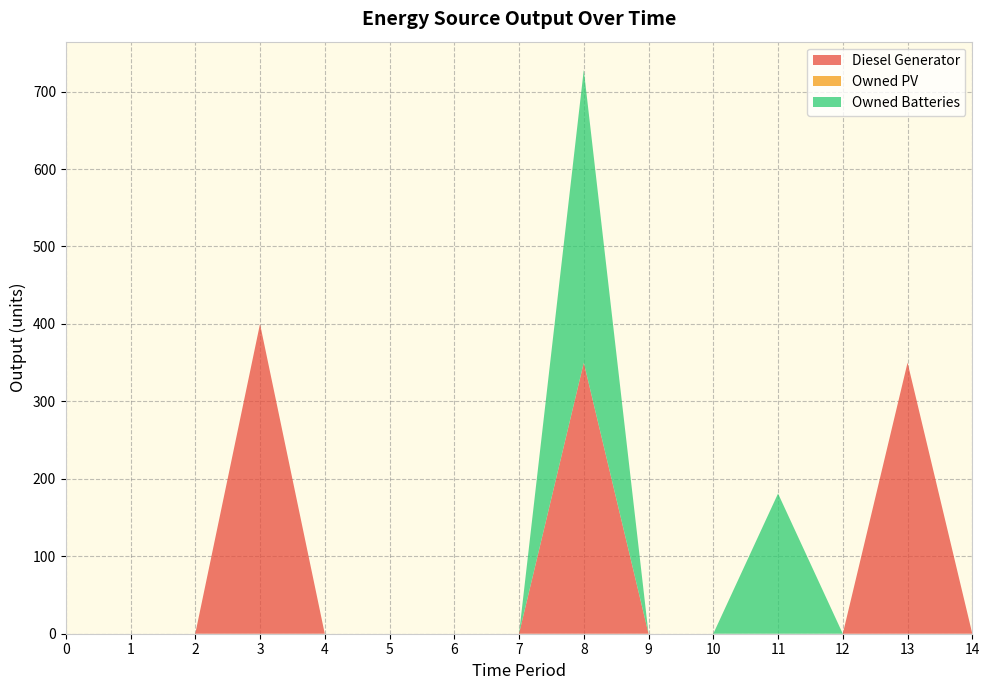

Reading left to right, list all the values displayed in this chart.

Diesel Generator: 0=0	1=0	2=0	3=400	4=0	5=0	6=0	7=0	8=350	9=0	10=0	11=0	12=0	13=350	14=0
Owned PV: 0=0	1=0	2=0	3=0	4=0	5=0	6=0	7=0	8=0	9=0	10=0	11=0	12=0	13=0	14=0
Owned Batteries: 0=0	1=0	2=0	3=0	4=0	5=0	6=0	7=0	8=378	9=0	10=0	11=181	12=0	13=0	14=0